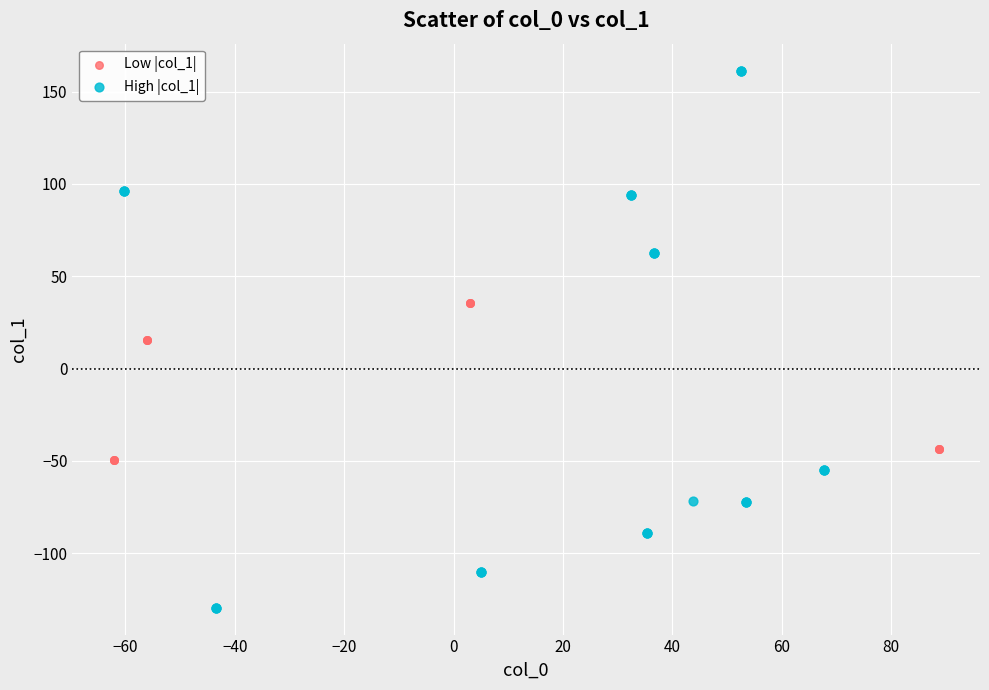

Which series reaches the minimum Y coordinate?

High |col_1|